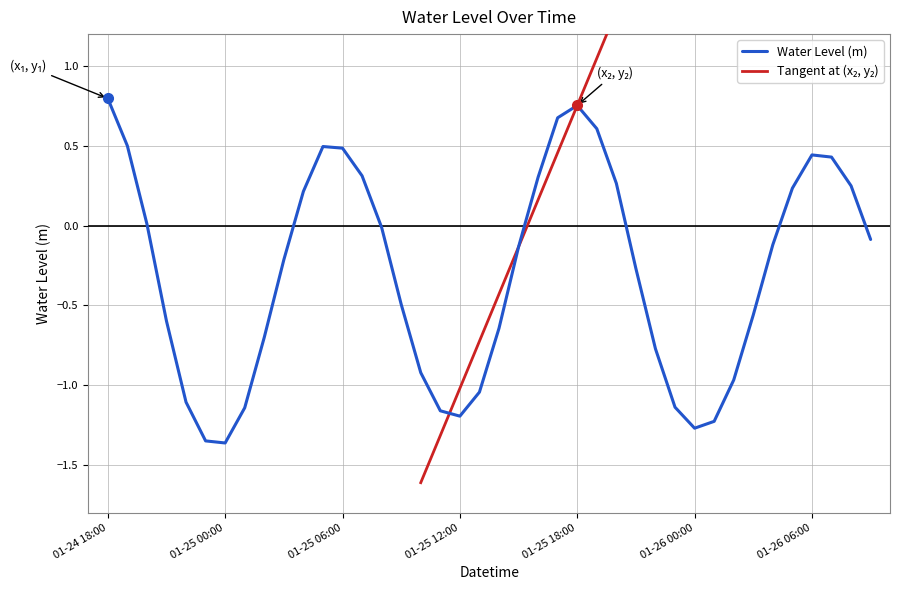

Is it true that Water Level (m) equals 0.2 at 01-26 06:00?

False